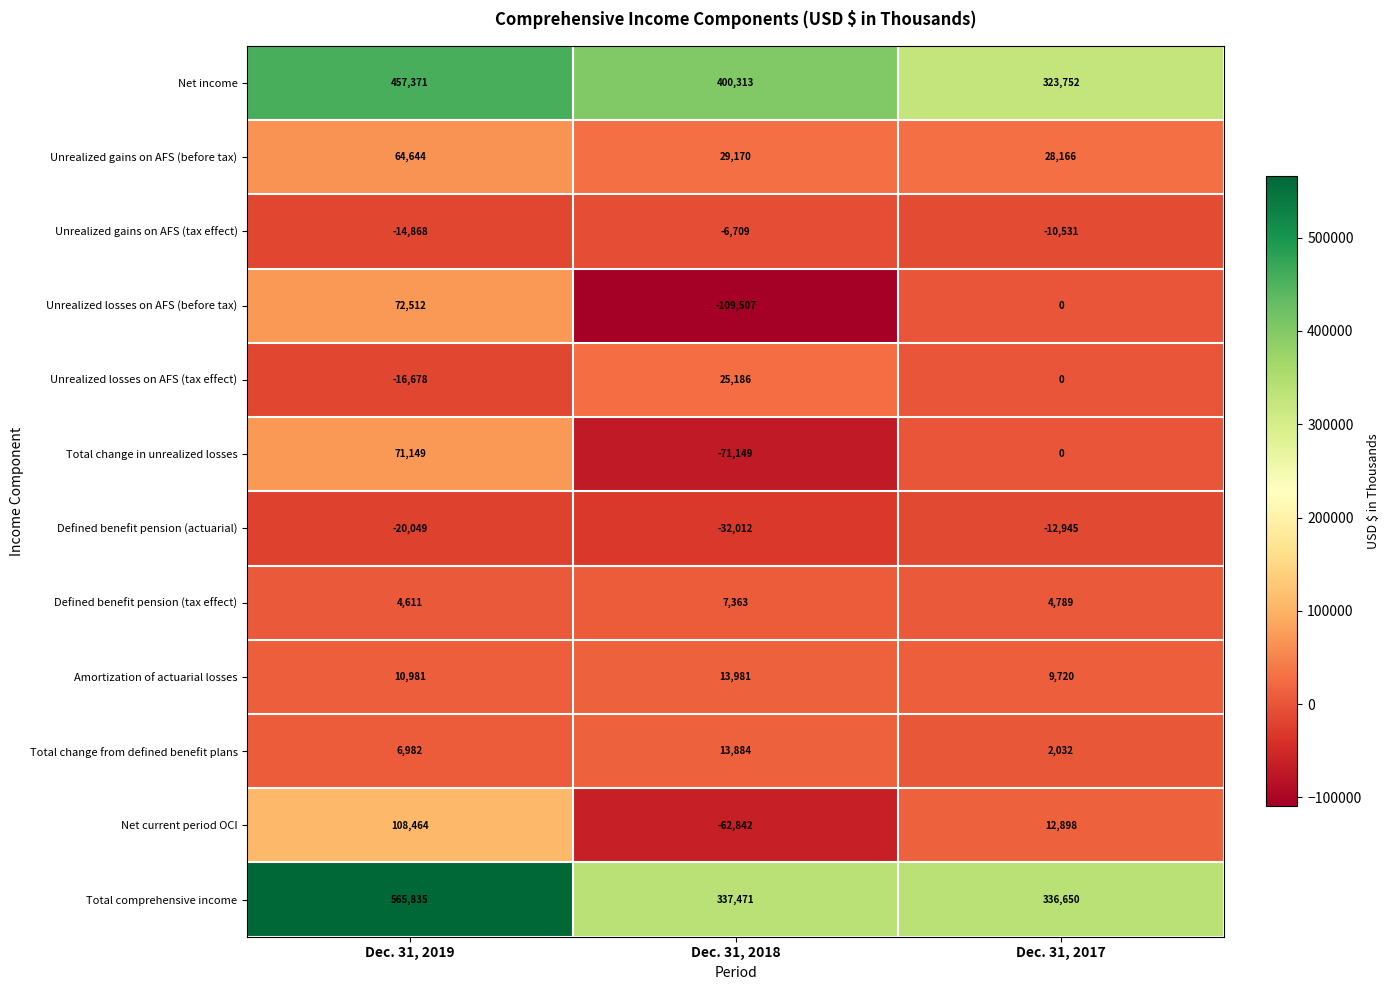

Which category has the highest value in the Unrealized gains on AFS (tax effect) series?

Dec. 31, 2018